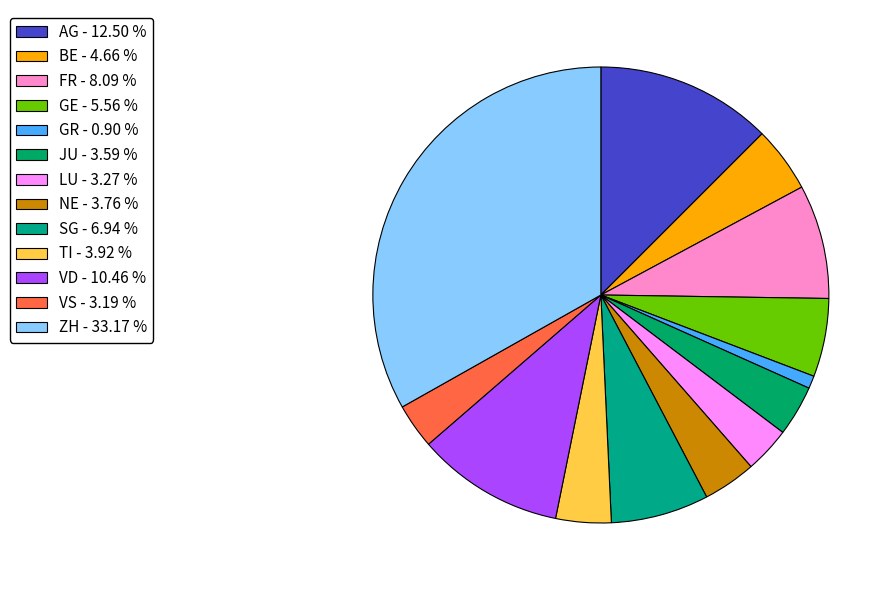

The GE slice represents 6% of the pie. True or false?

True